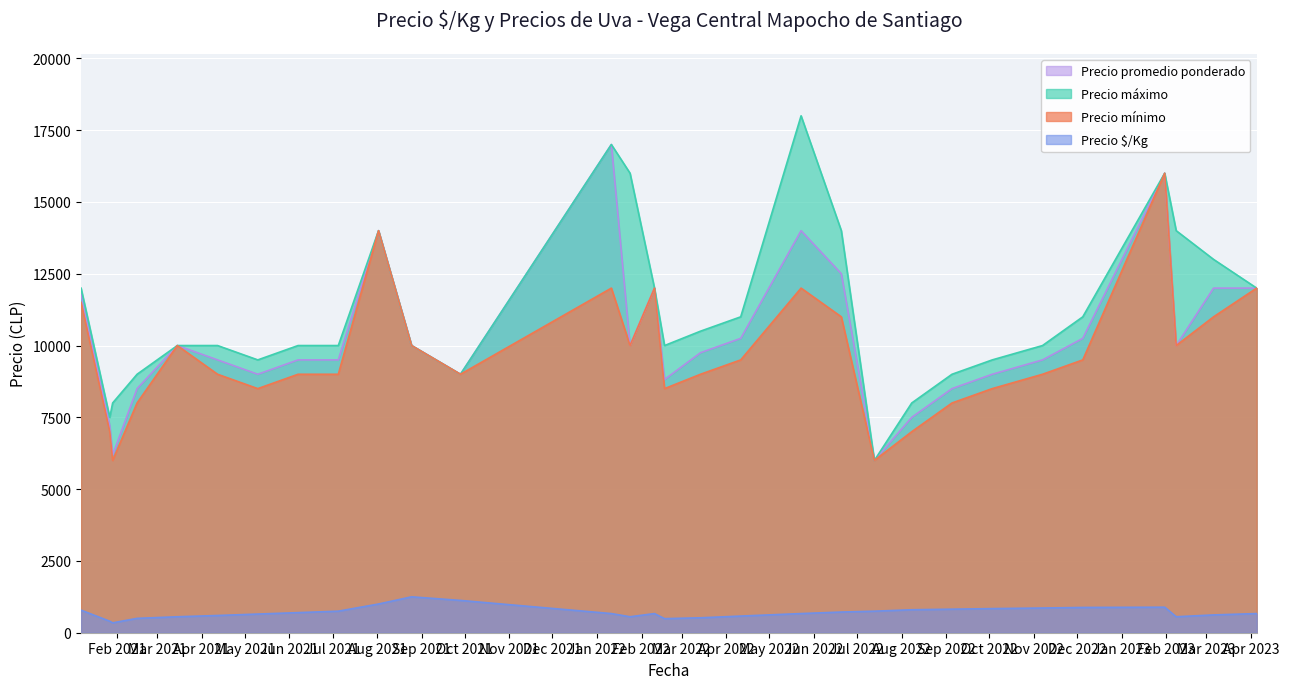

Rank the categories by Precio máximo value from highest to lowest.

2022-05-23, 2022-01-11, 2022-01-24, 2023-01-31, 2021-08-02, 2022-06-20, 2023-02-08, 2023-03-06, 2021-01-07, 2022-02-10, 2023-04-05, 2022-04-11, 2022-12-05, 2022-03-14, 2021-03-15, 2021-04-12, 2021-06-07, 2021-07-05, 2021-08-25, 2022-02-17, 2022-11-07, 2021-05-10, 2022-10-03, 2021-02-15, 2021-09-28, 2022-09-05, 2021-01-29, 2022-08-08, 2021-01-27, 2022-07-13